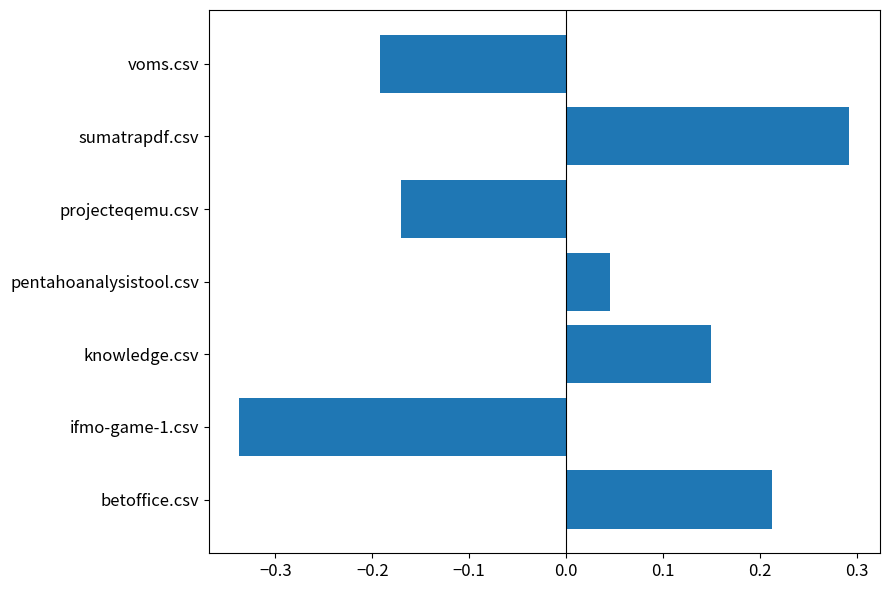

Between pentahoanalysistool.csv and betoffice.csv, which is larger?

betoffice.csv